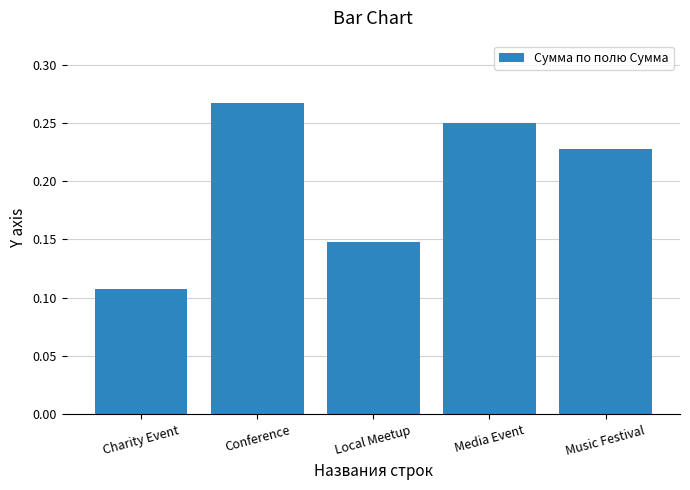

At which category does the chart reach its peak across all series?

Conference